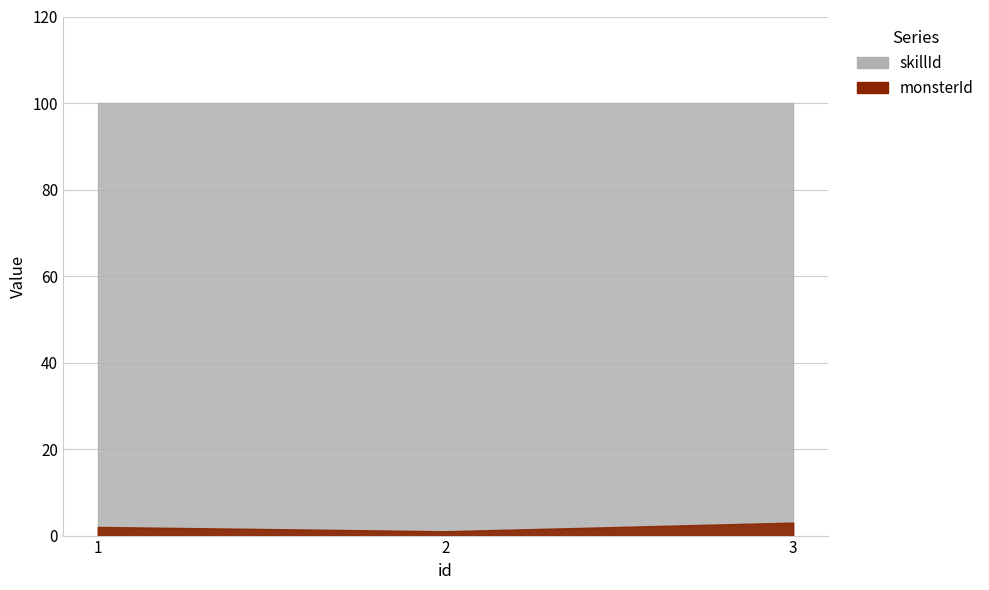

At which label is skillId closest to 100?

1